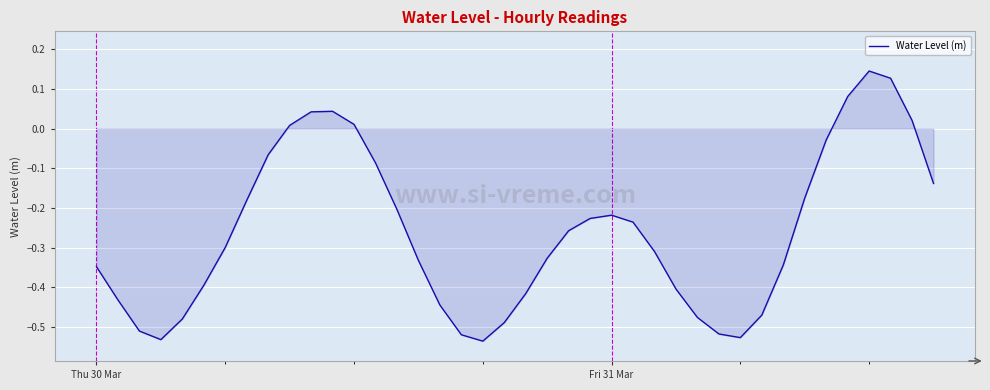

What is the difference between the maximum and minimum values?

0.7